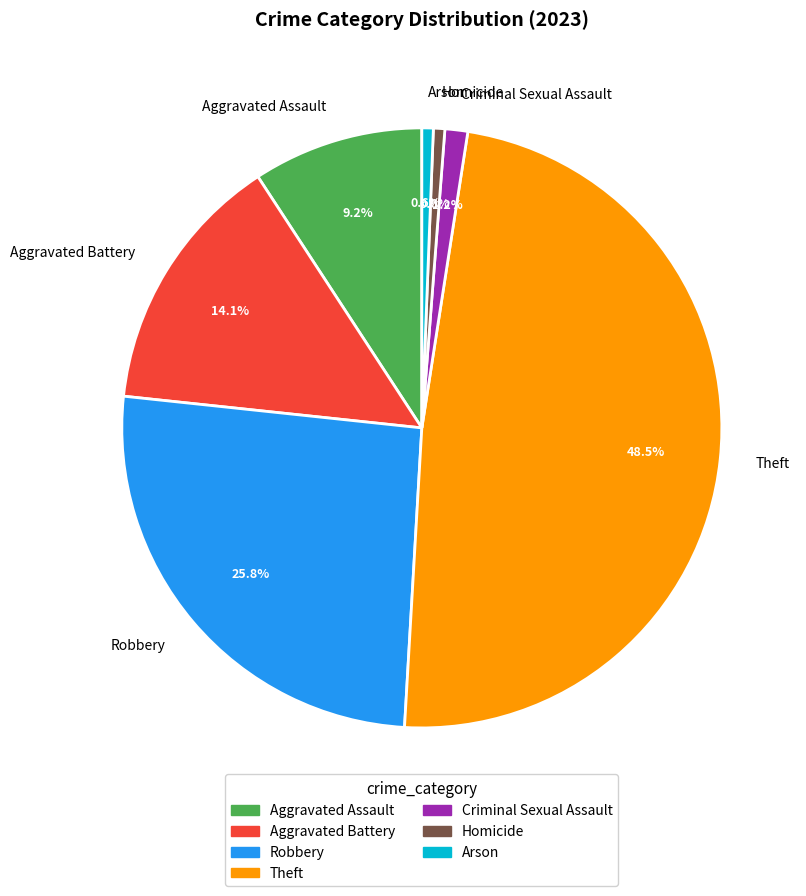

Is it true that Arson is 1% of the pie?

True